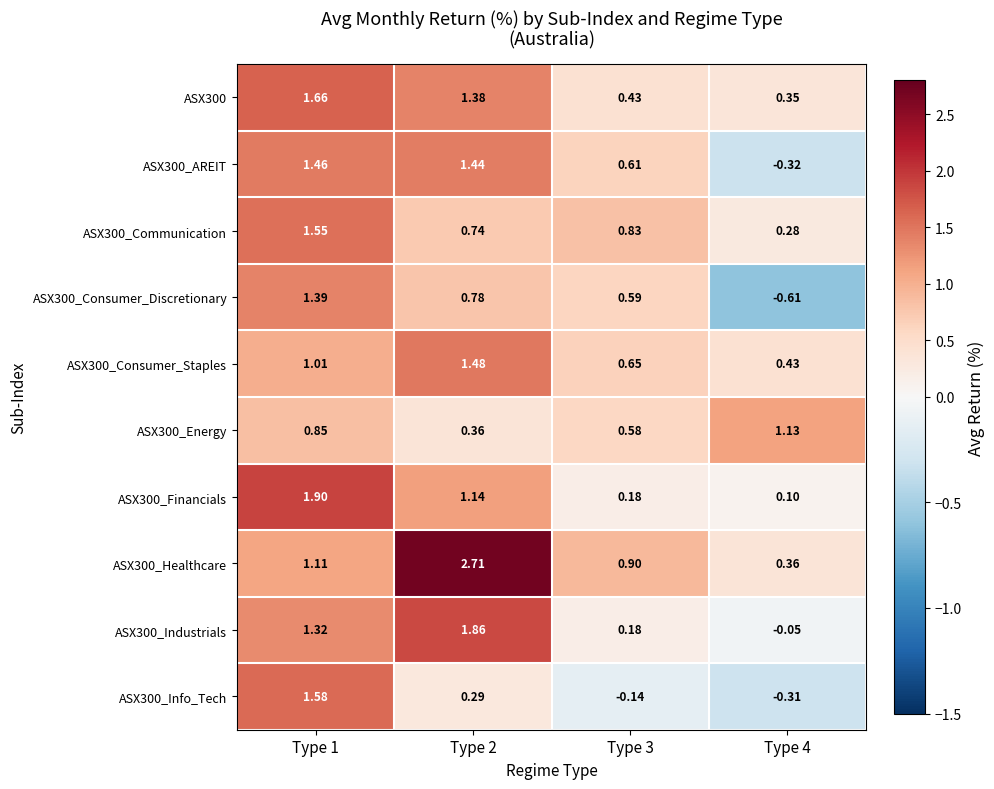

Is the value of ASX300_Consumer_Staples at Type 2 greater than the value of ASX300_Healthcare at Type 2?

No